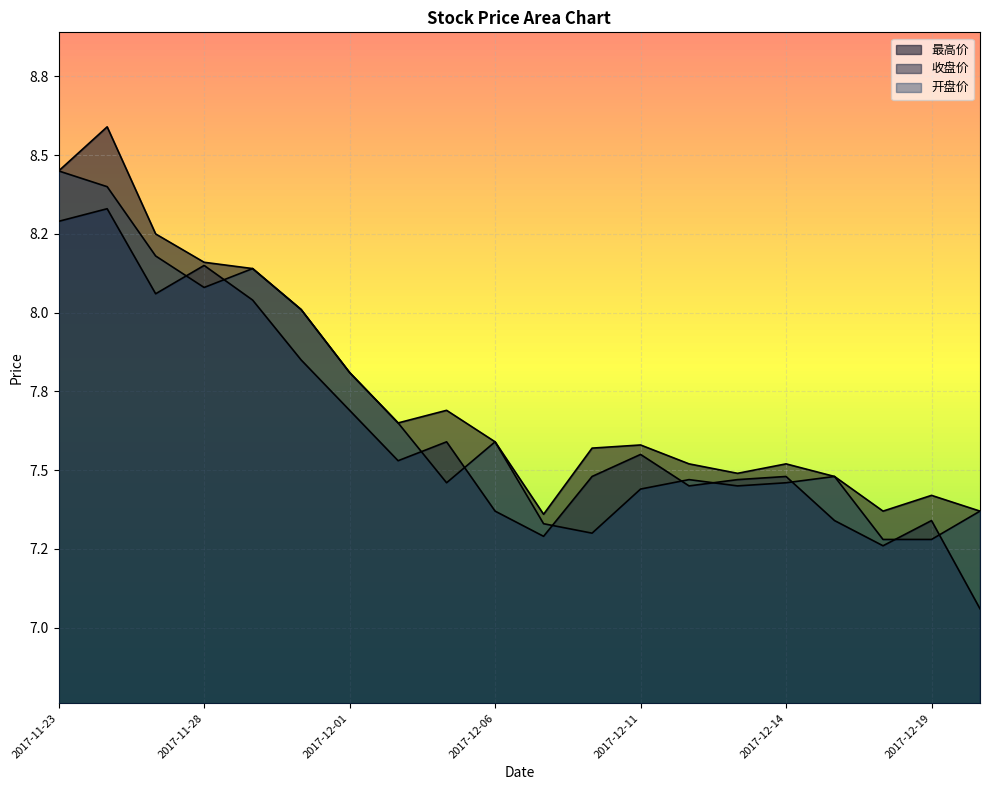

What position from the left is 2017-11-24?

2